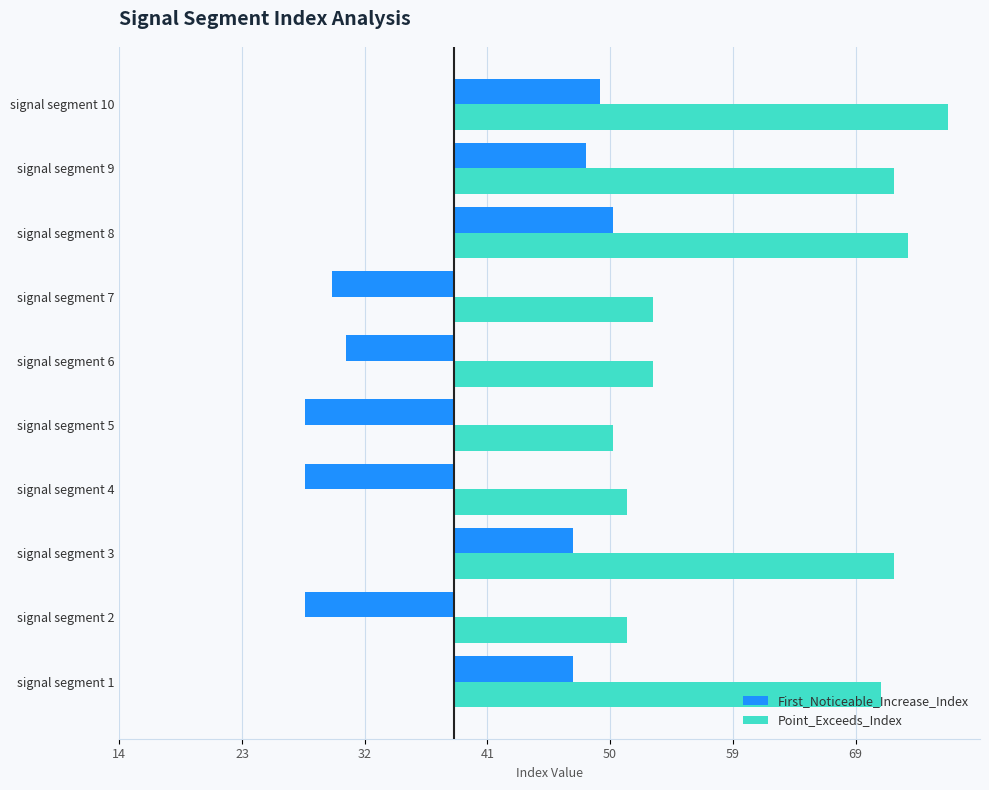

Count the number of categories in the chart.

10